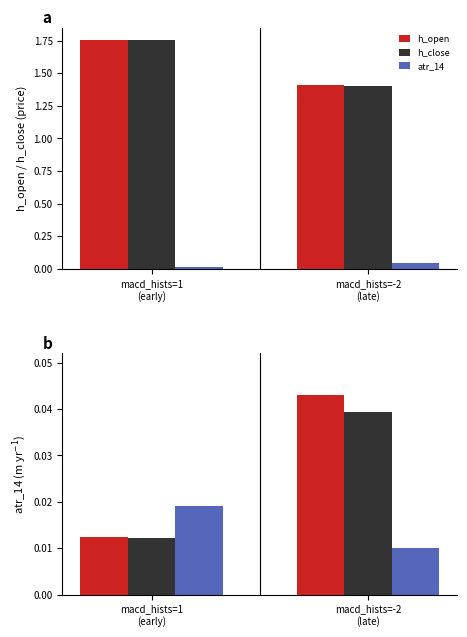

Which has a higher value, macd_hists=-2
(late) or macd_hists=1
(early)?

macd_hists=1
(early)